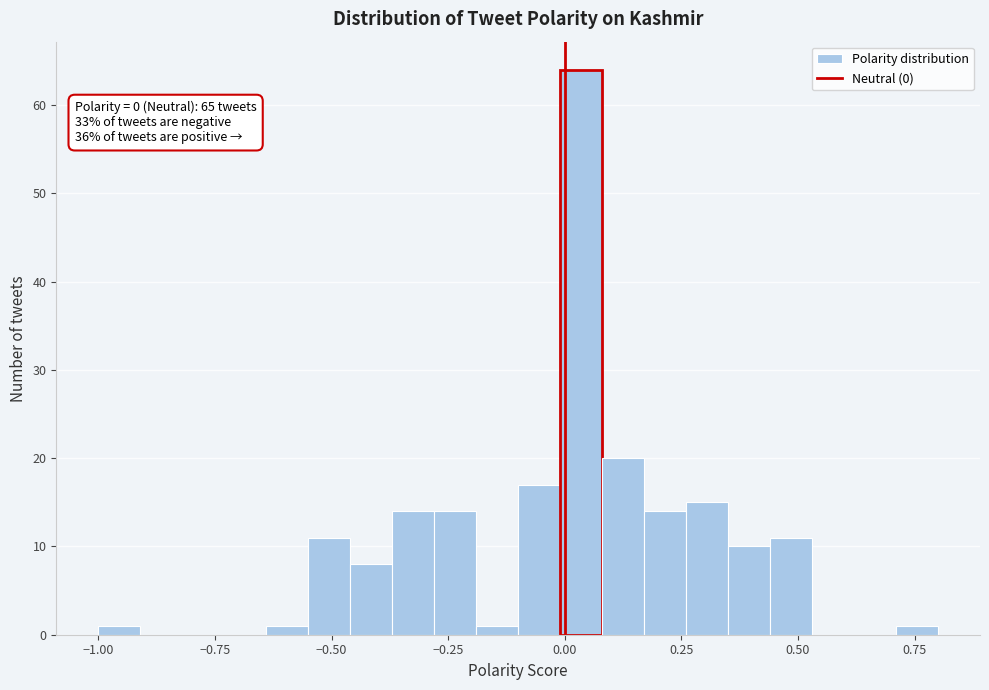

Read against the x-axis, roughly where is the centre of the tallest bar?

0.05